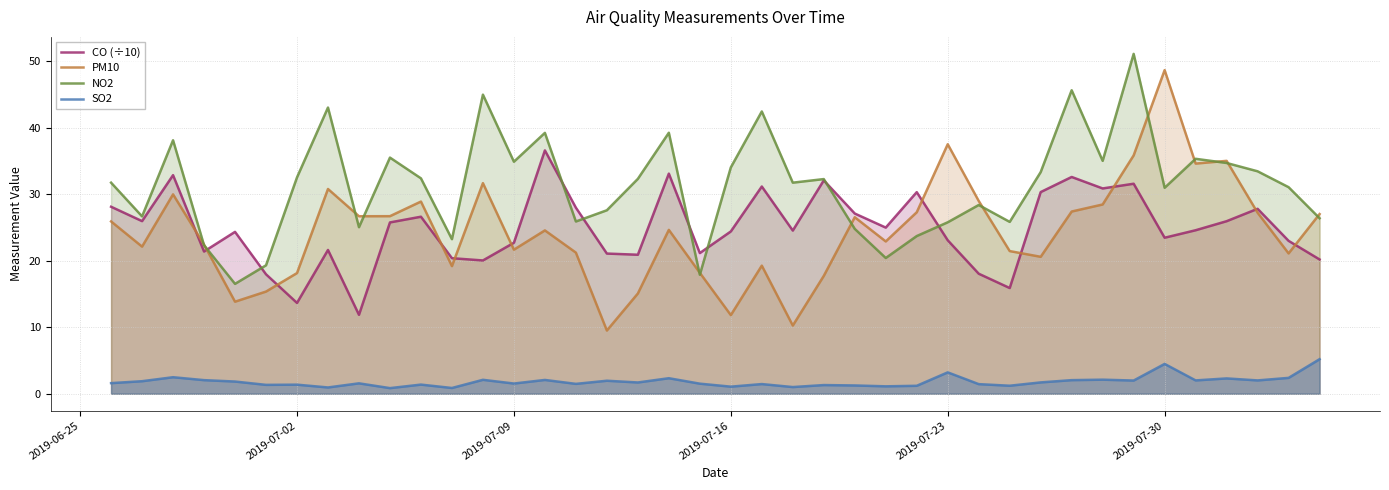

True or false: PM10 and SO2 intersect in this chart.

False